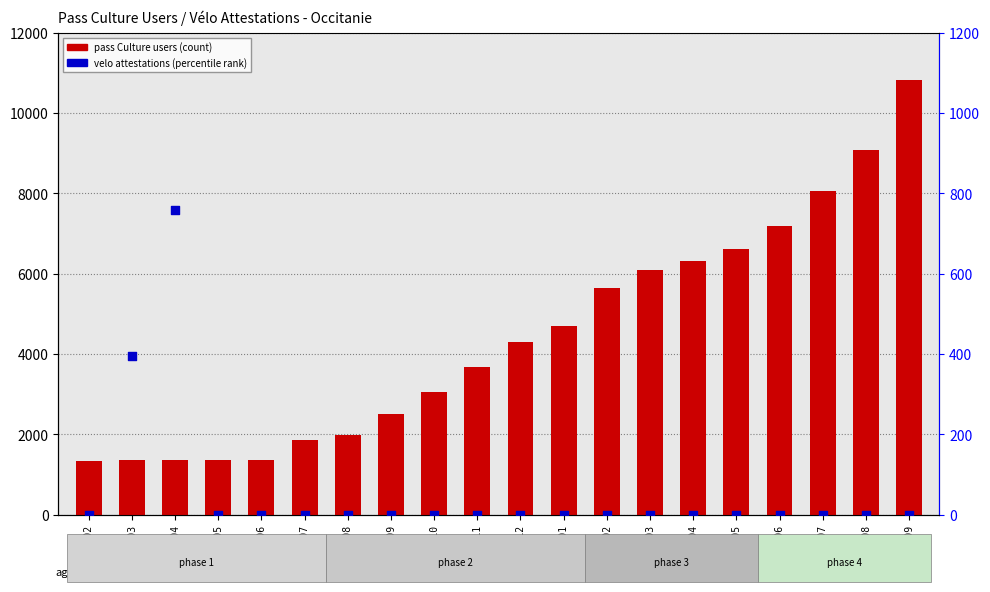

At how many categories does at least one series exceed 5098?

8